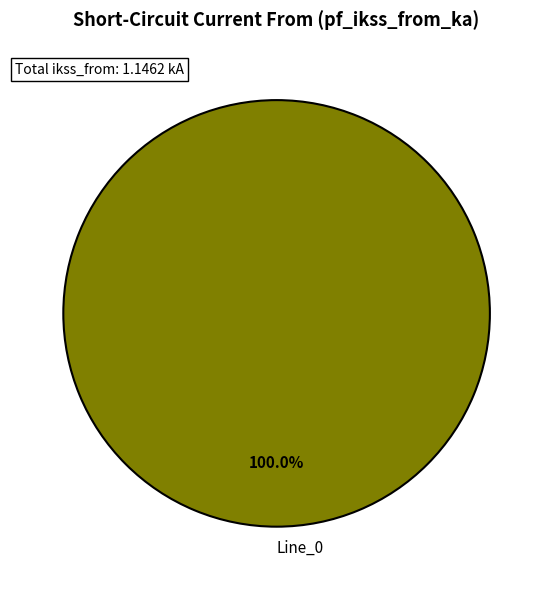

Does any single category account for the majority?

Yes